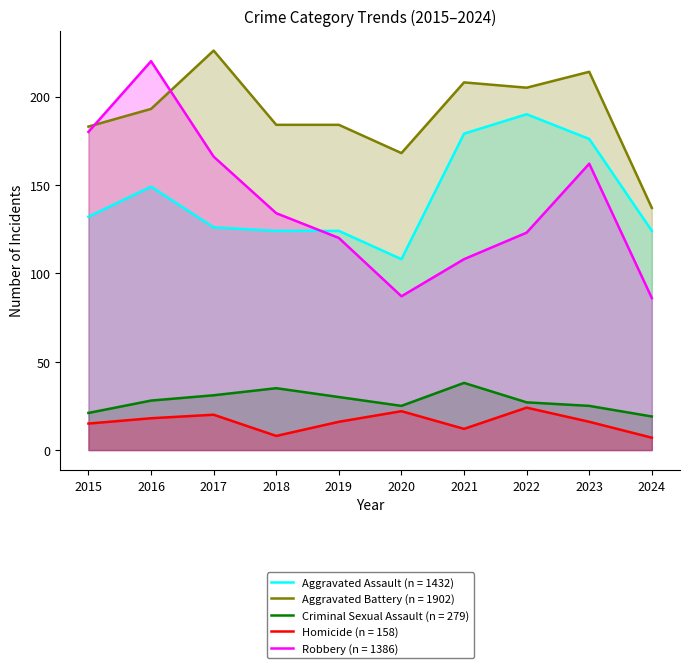

Which series has the largest total across all categories?

Aggravated Battery (n = 1902)